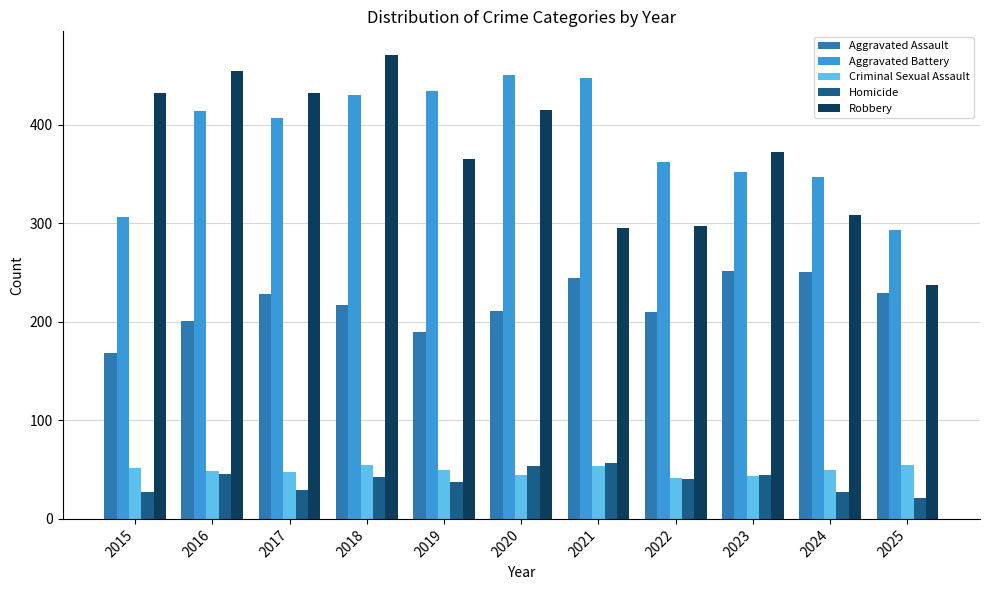

What is the difference between the maximum and second lowest values in the Robbery series?

176